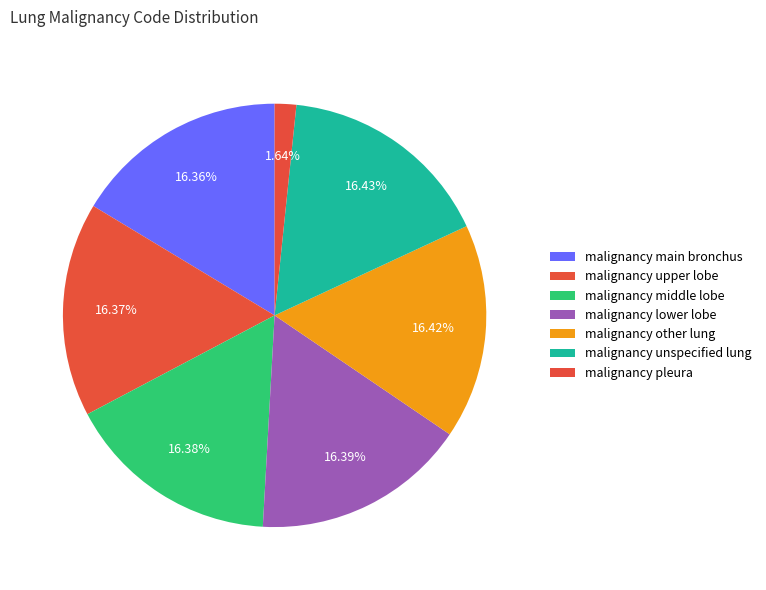

How many slices are in this pie chart?

7